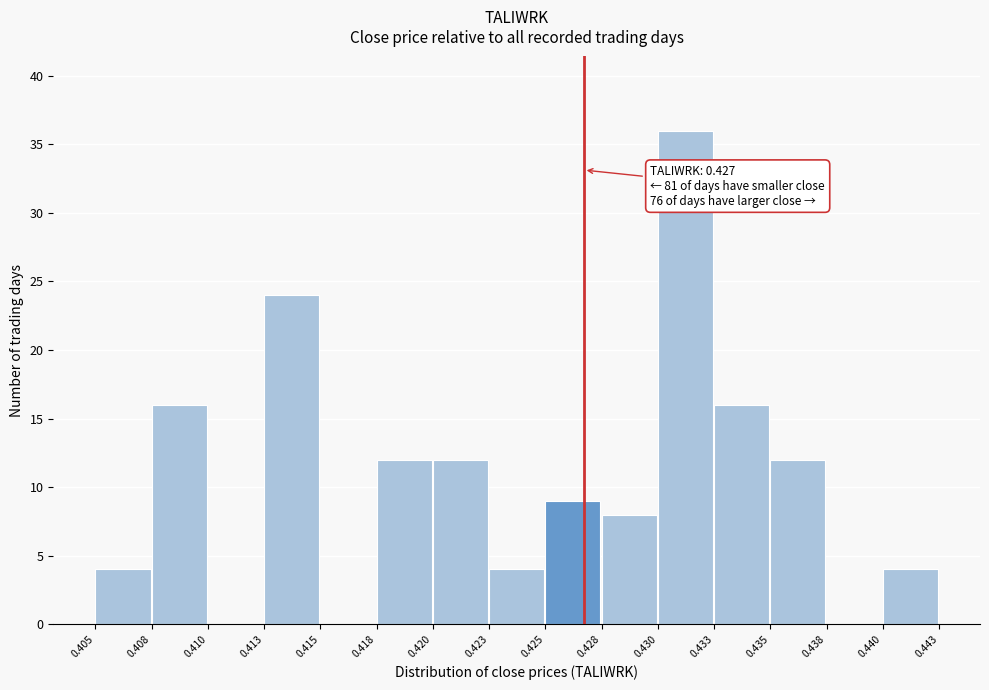

Reading left to right, extract all data points from this chart.

0.405=4	0.408=16	0.410=0	0.413=24	0.415=0	0.418=12	0.420=12	0.423=4	0.425=9	0.428=8	0.430=36	0.433=16	0.435=12	0.438=0	0.440=4